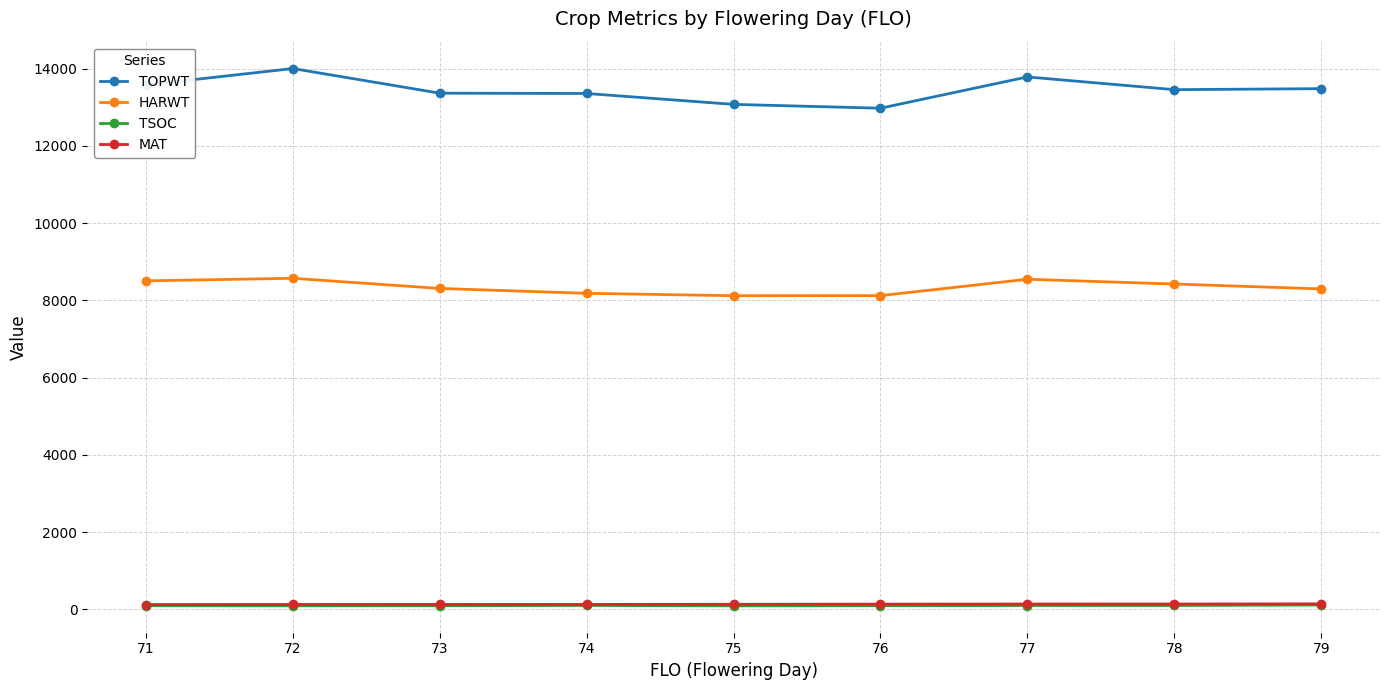

Which series changed the most between 71 and 72?

TOPWT